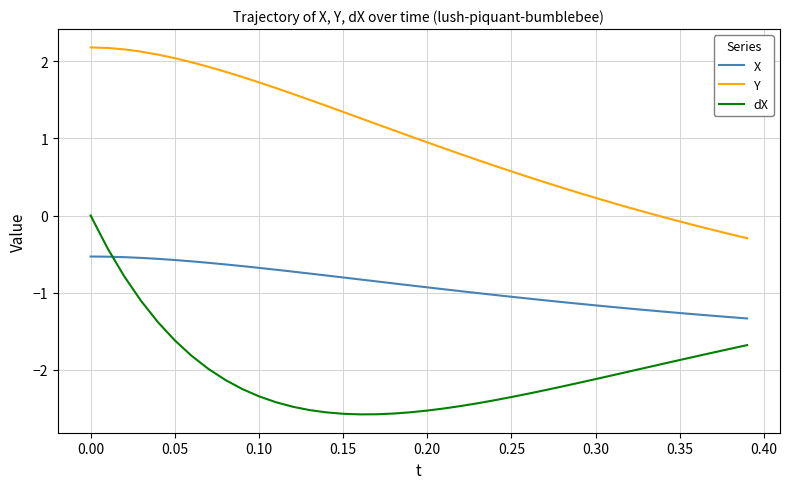

How many lines are shown in the chart?

3